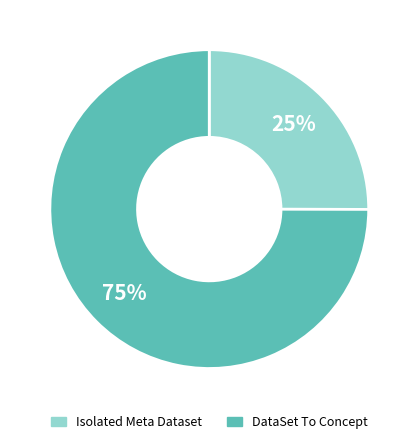

To the nearest percent, what is the average slice percentage?

50%